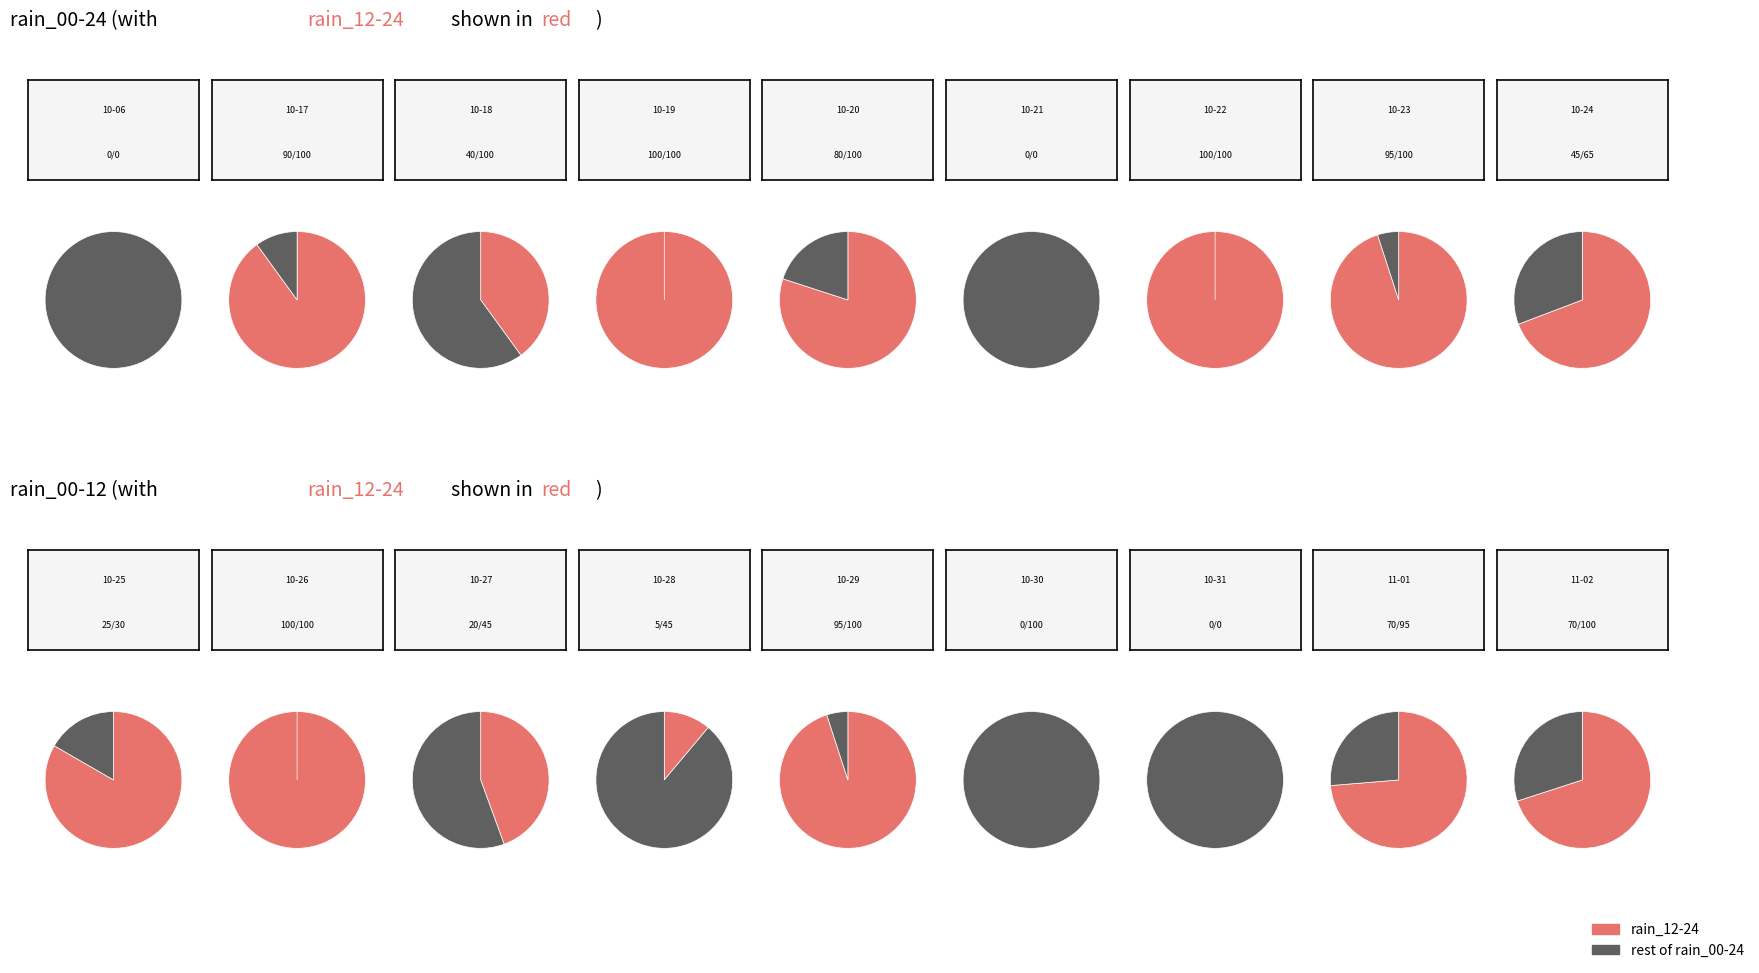

What portion of the pie excludes 2023-10-29?

90.6%